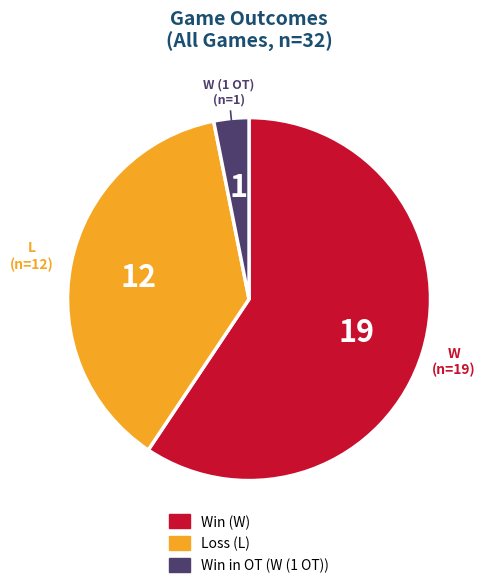

Which category has the smallest portion of the pie?

W (1 OT)